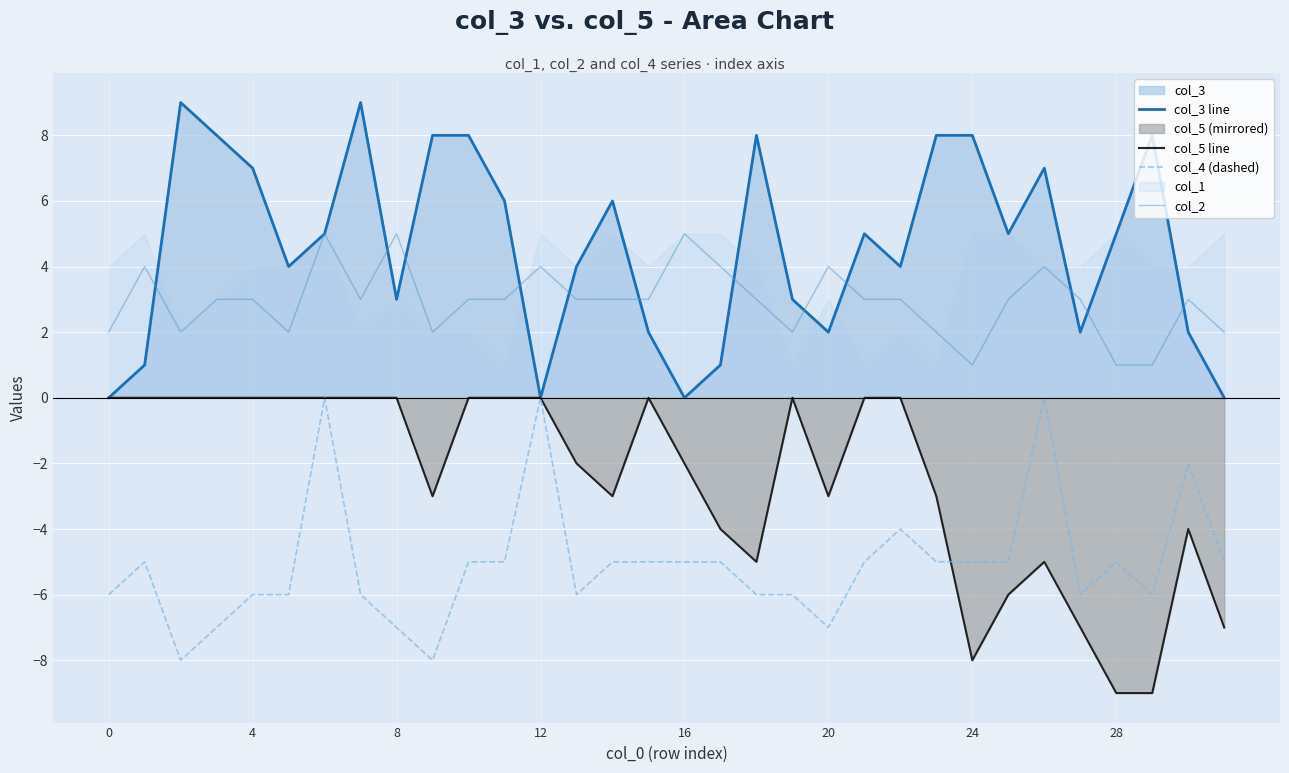

What is the smallest value displayed?

-9